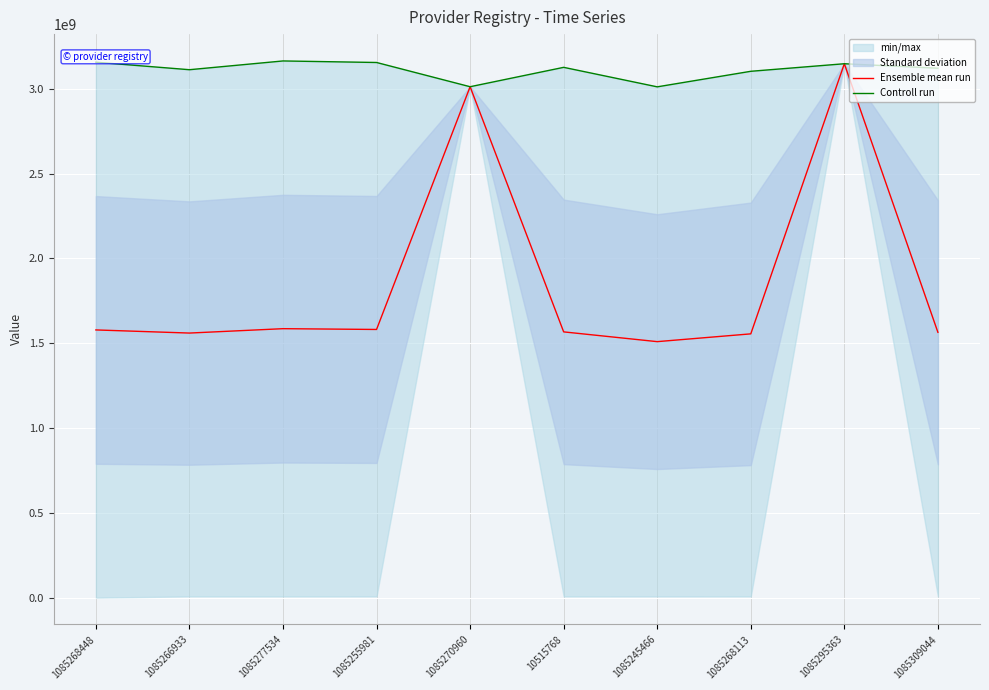

Which category has the highest value in the Controll run series?

1085277534